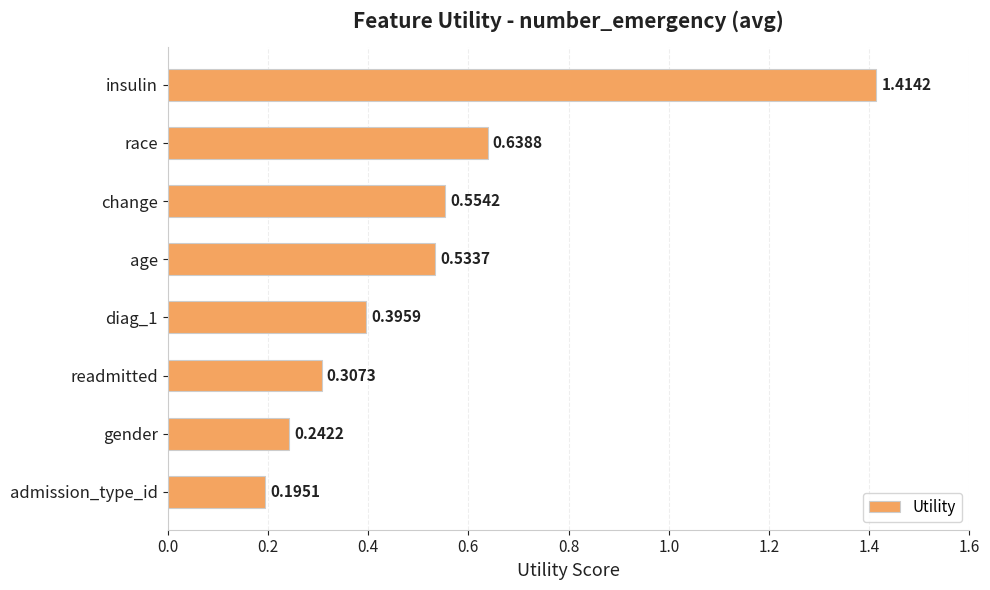

At which category does the chart reach its peak across all series?

insulin